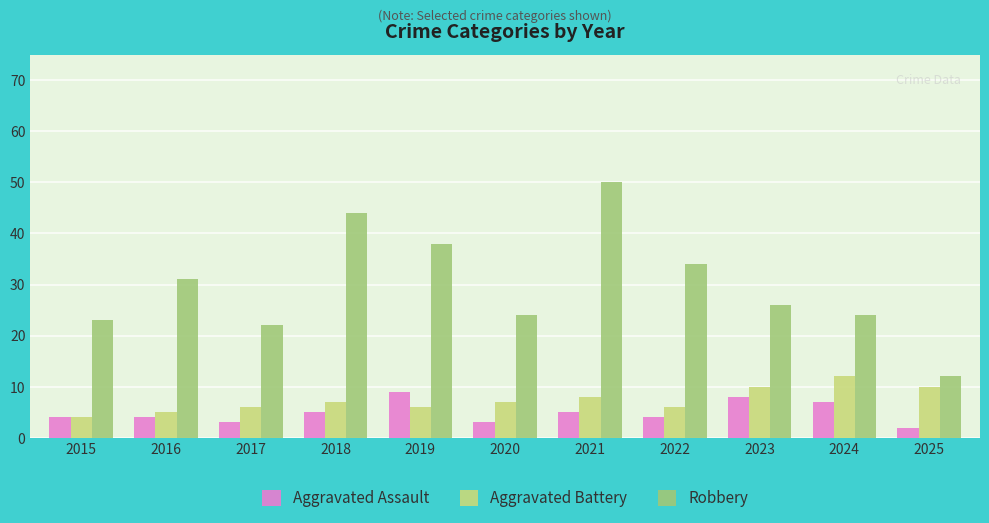

Which category has the highest value in the Aggravated Assault series?

2019